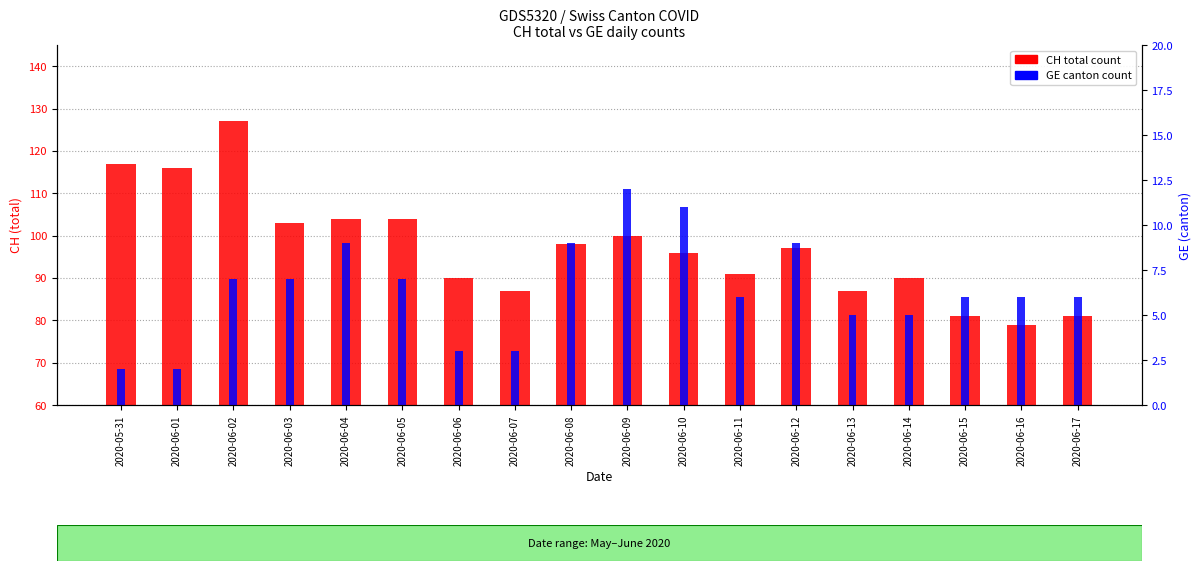

Which series has the largest range (max minus min)?

CH (total count)